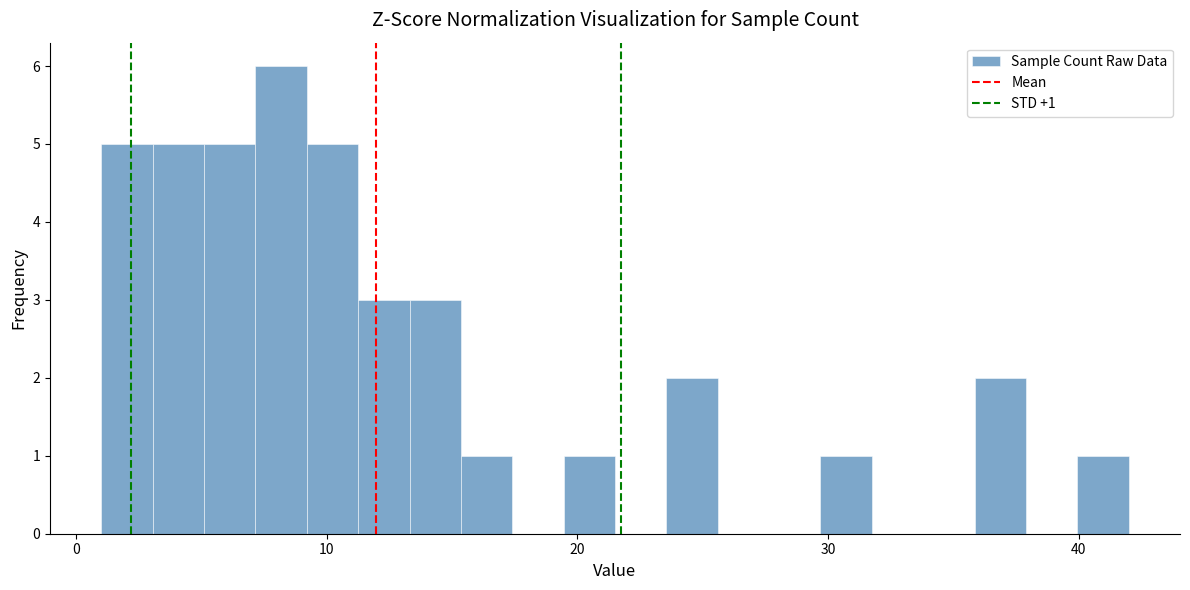

Read against the x-axis, roughly where is the centre of the tallest bar?

8